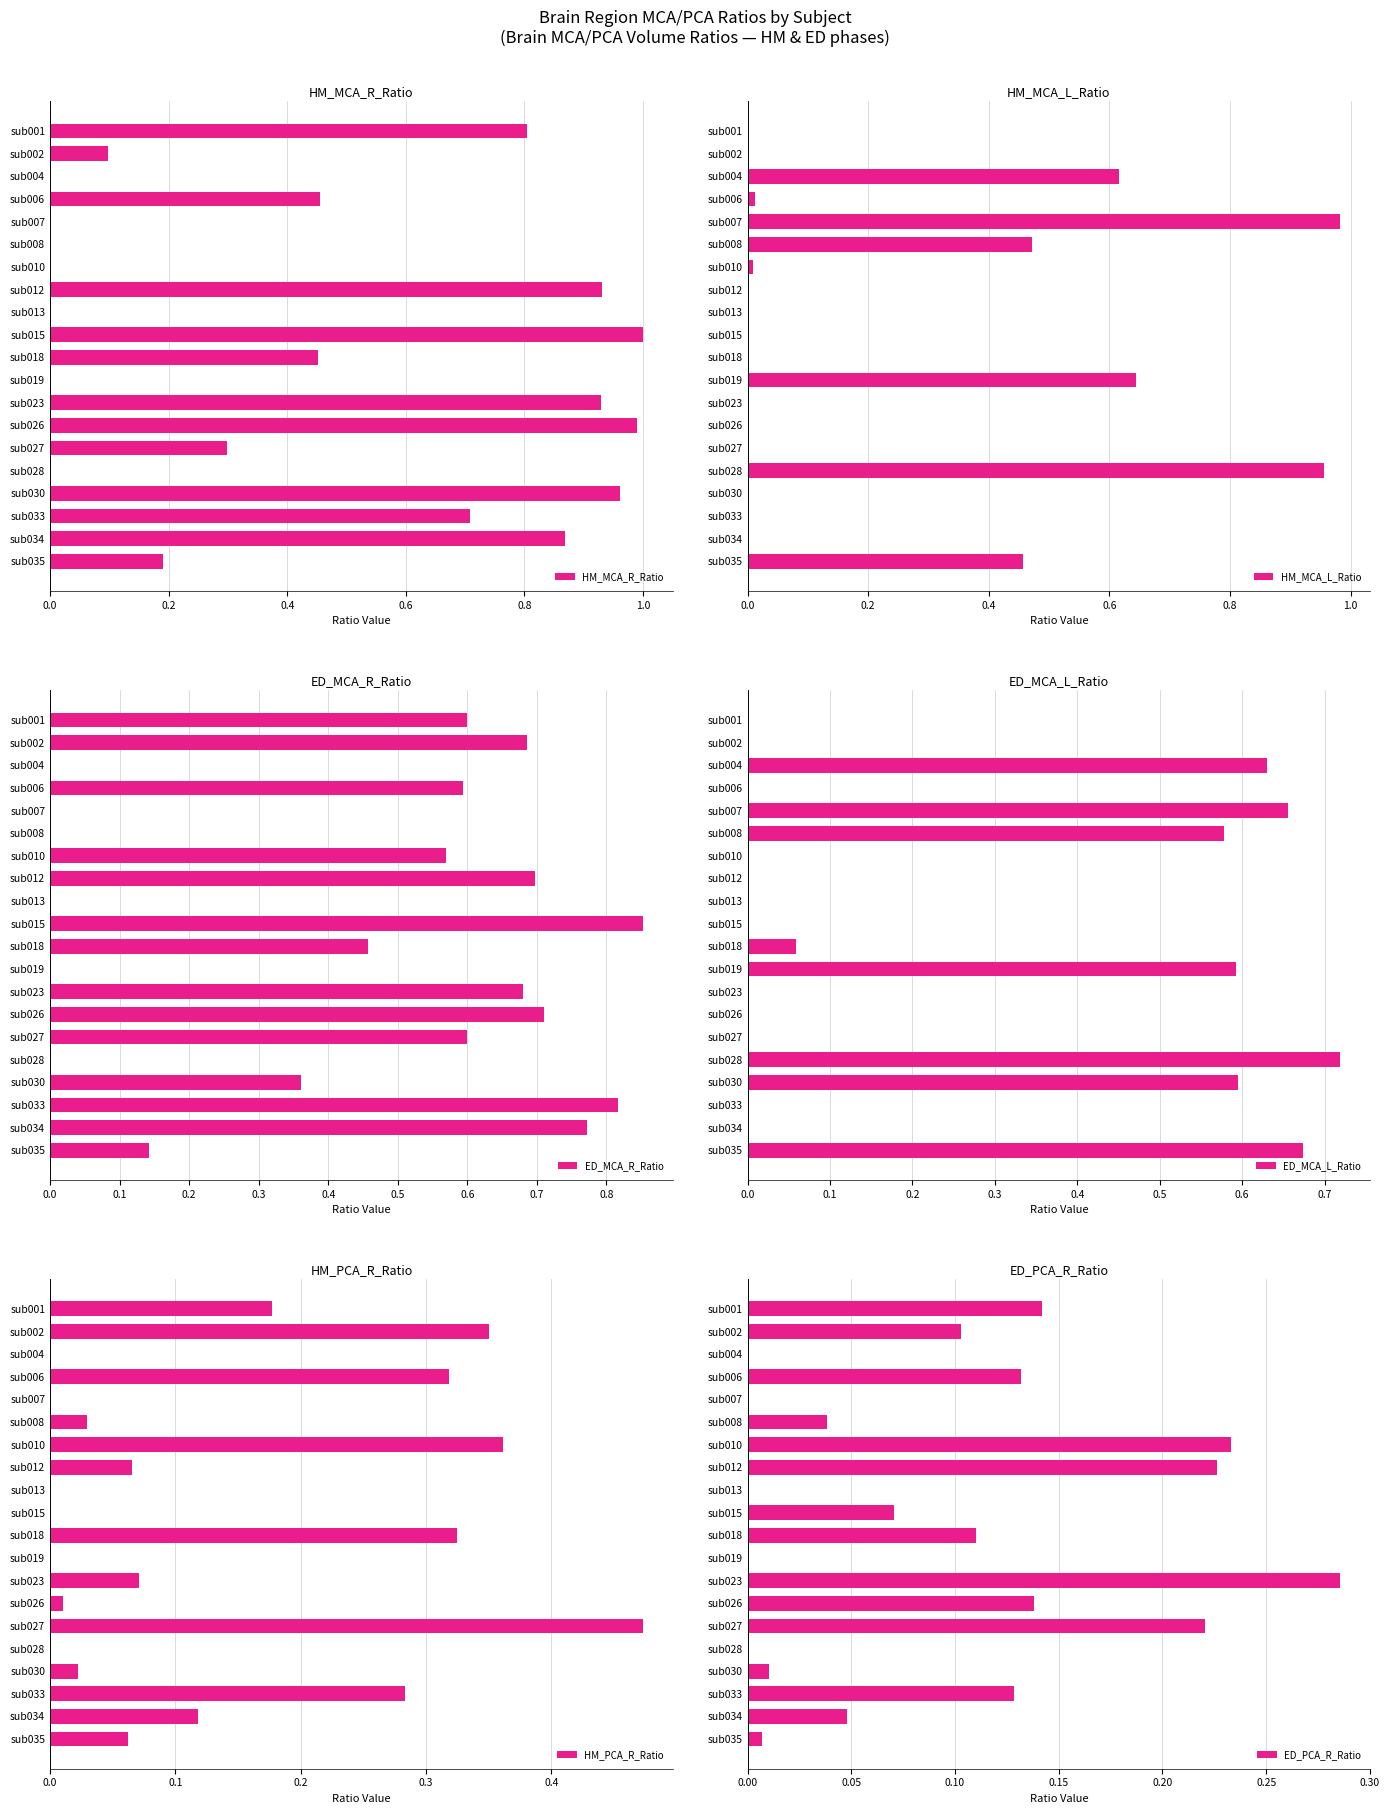

Does the chart contain any negative values?

No